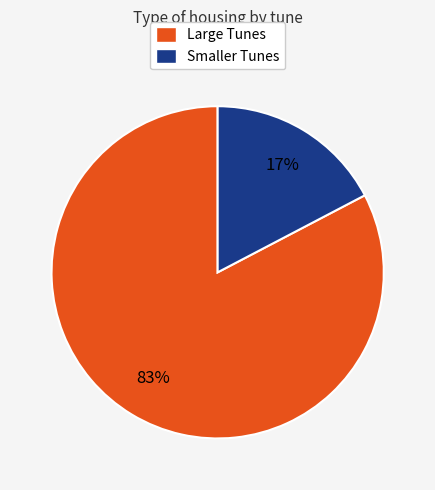

Is there a majority slice in this chart?

Yes